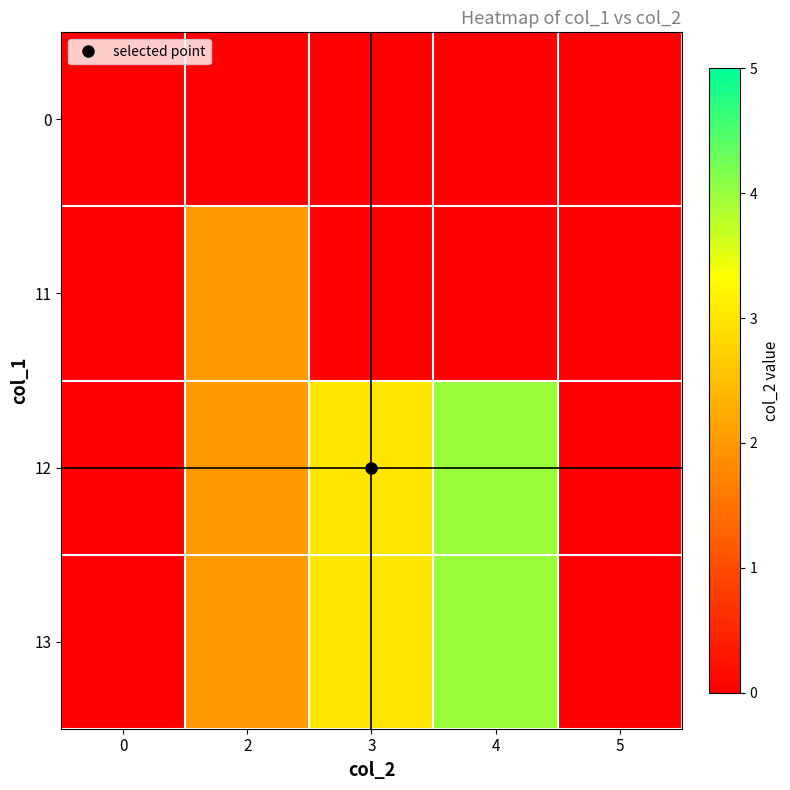

Between 3 and 4, which is larger?

3